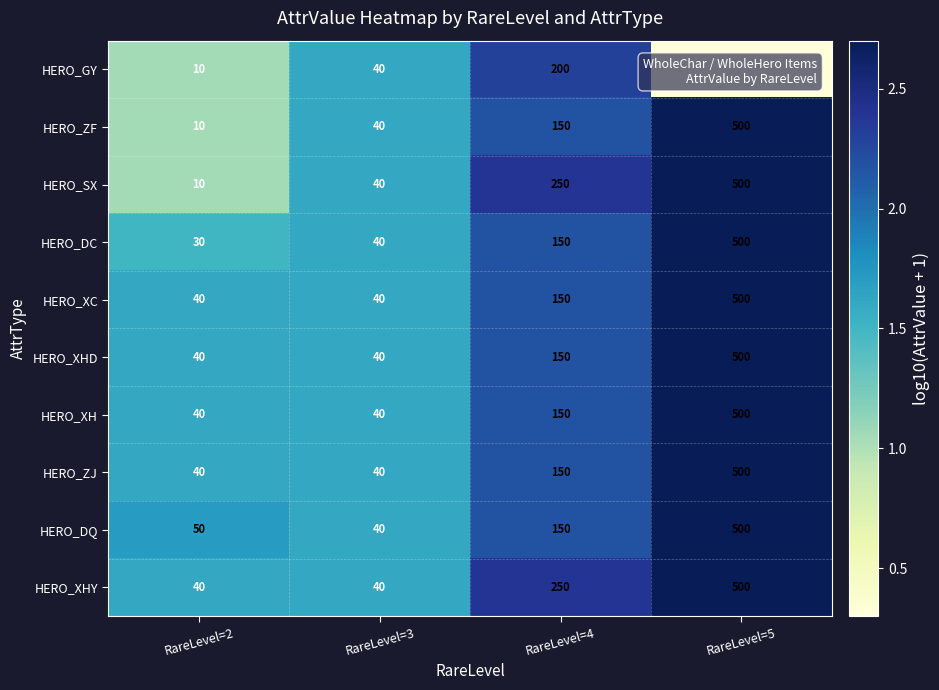

What is the spread (max minus min) of values at RareLevel=2?

40